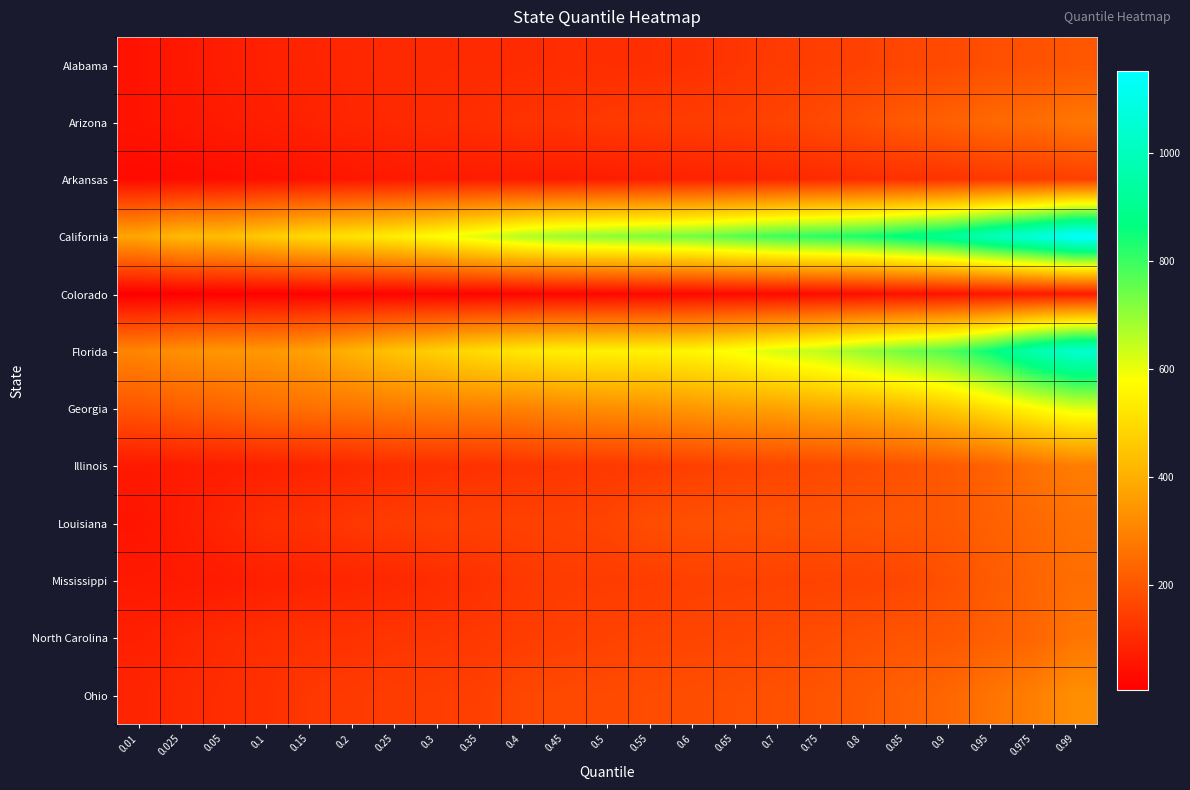

At which category is the sum across all series the highest?

0.99